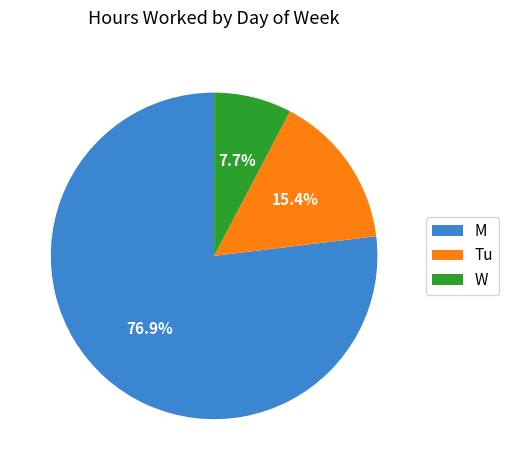

Count the number of slices in the pie.

3